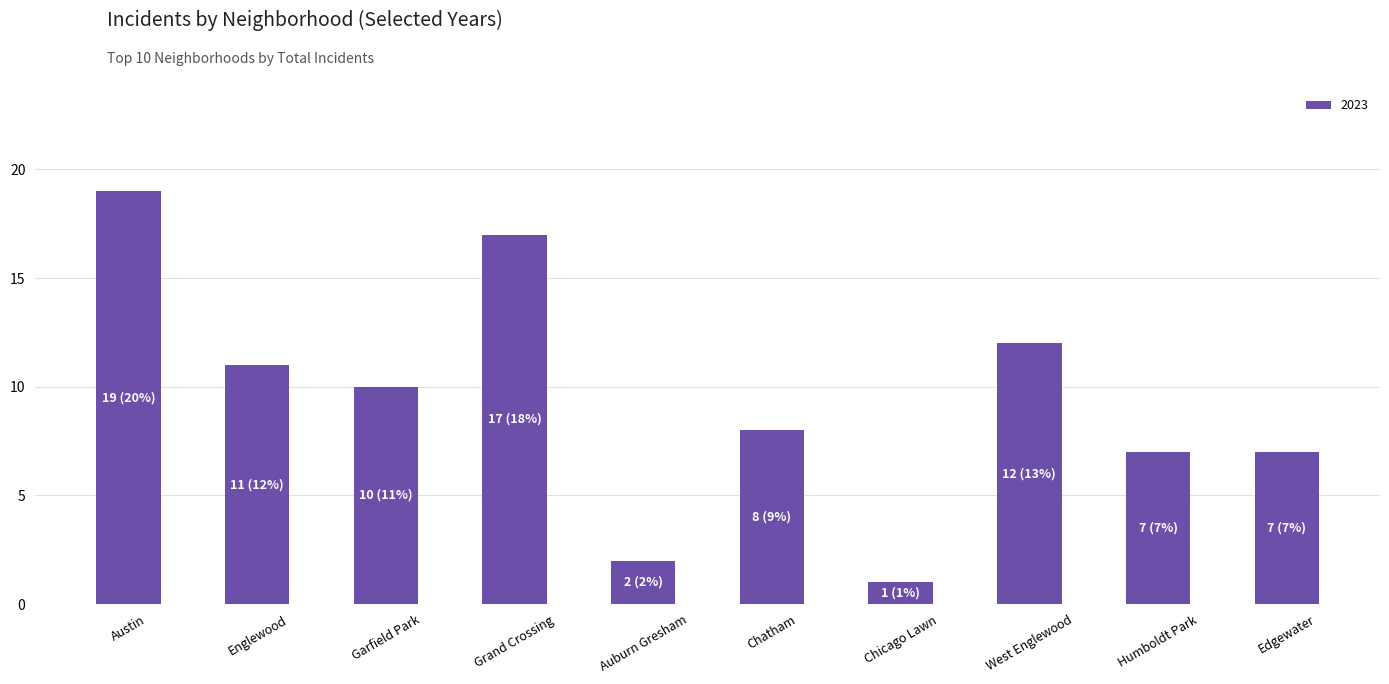

What is the label of the 6th bar from the right?

Auburn Gresham